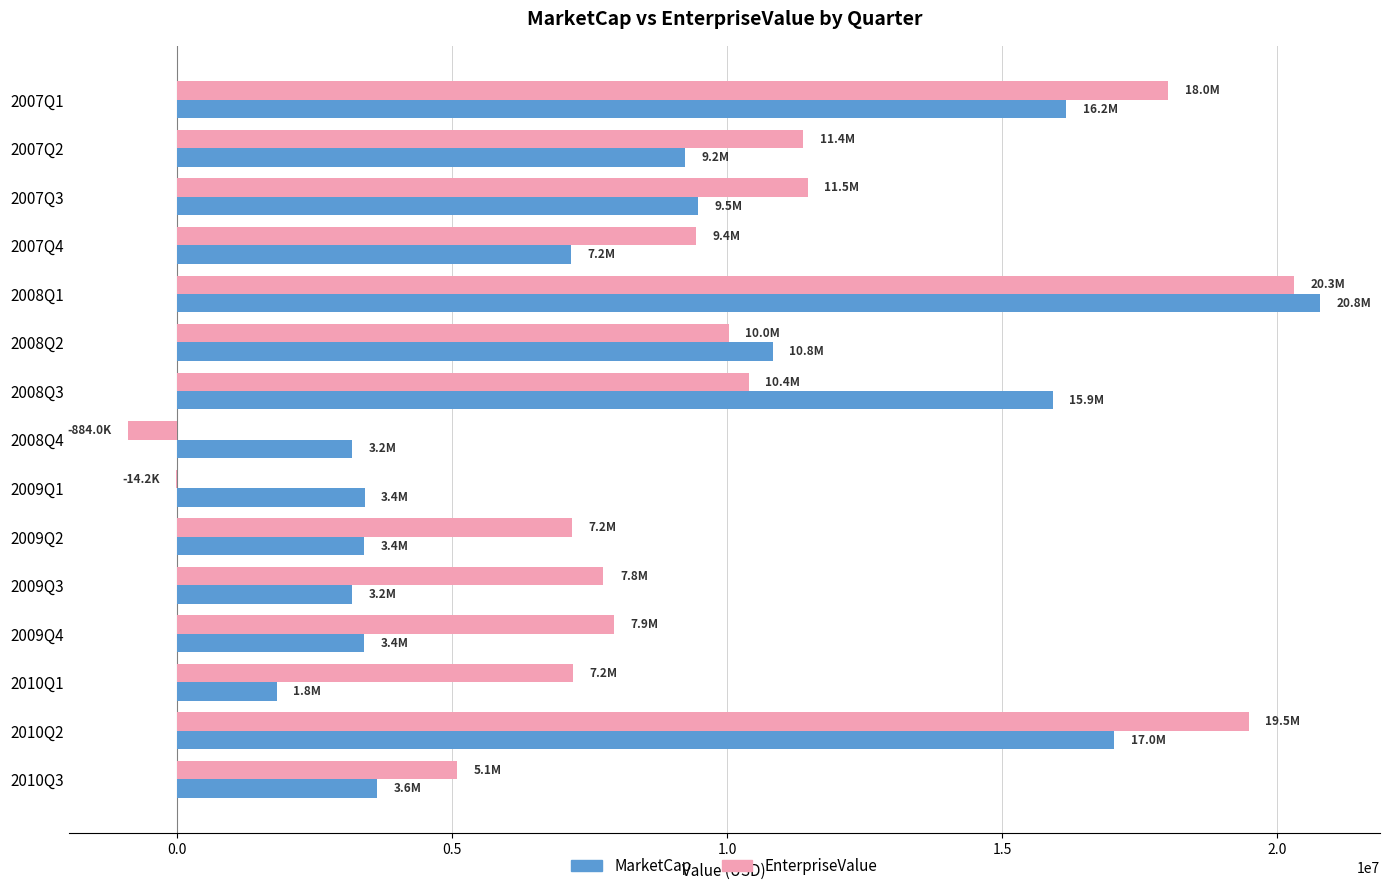

Count the number of categories in the chart.

15